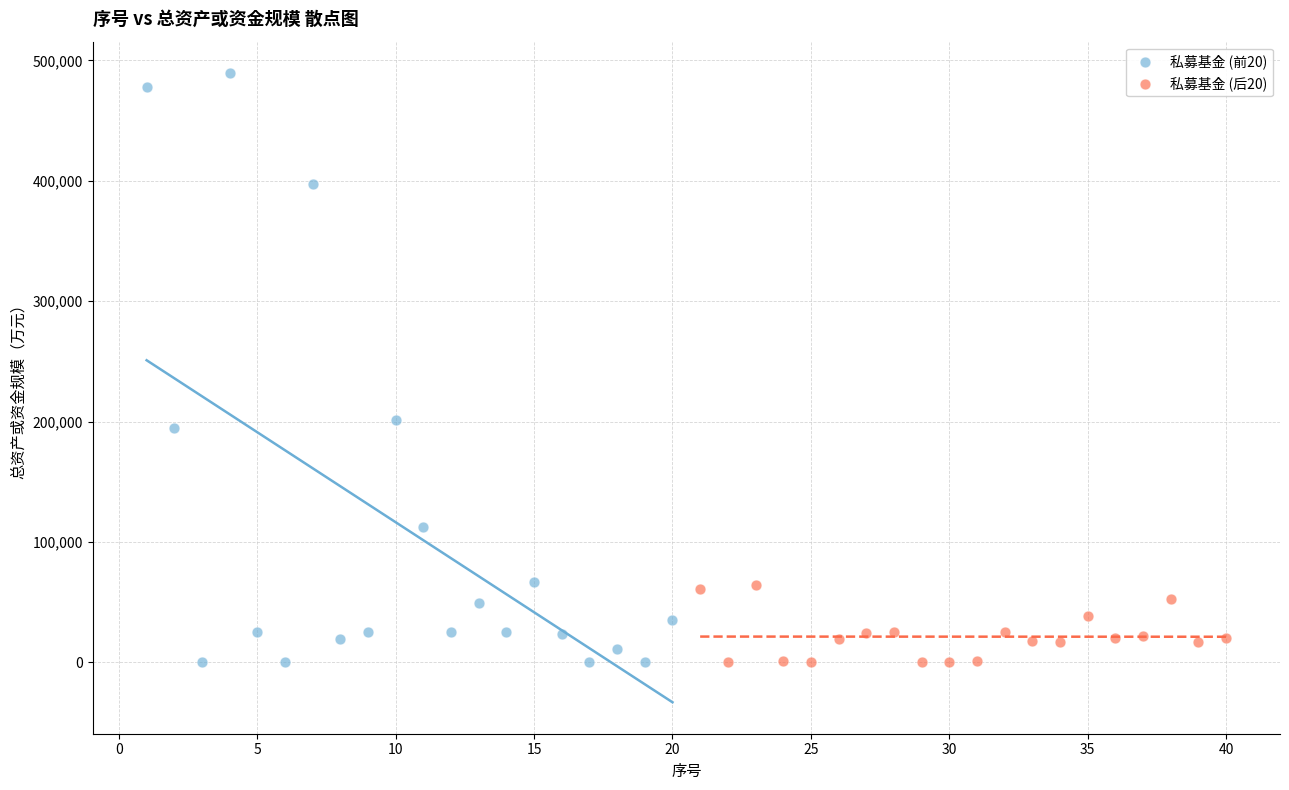

Which series contains the highest Y value?

私募基金 (前20)